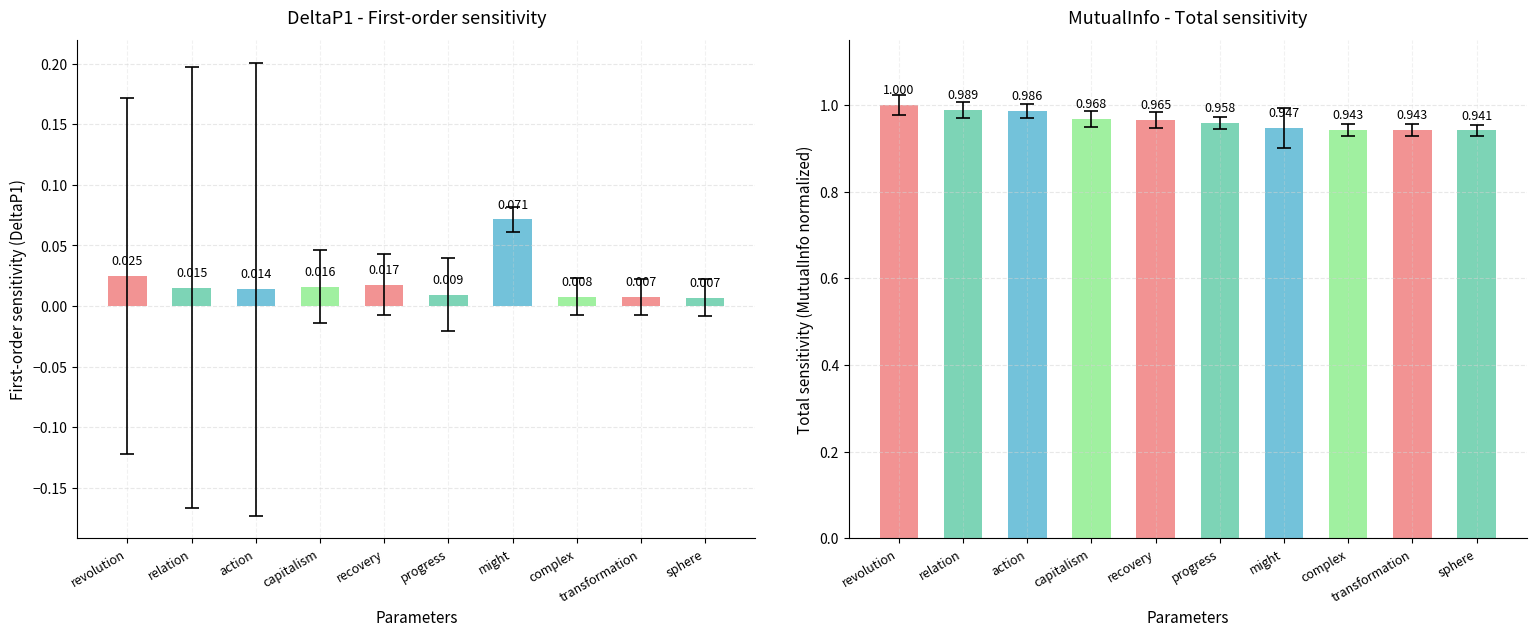

Between relation and complex, which is larger?

relation